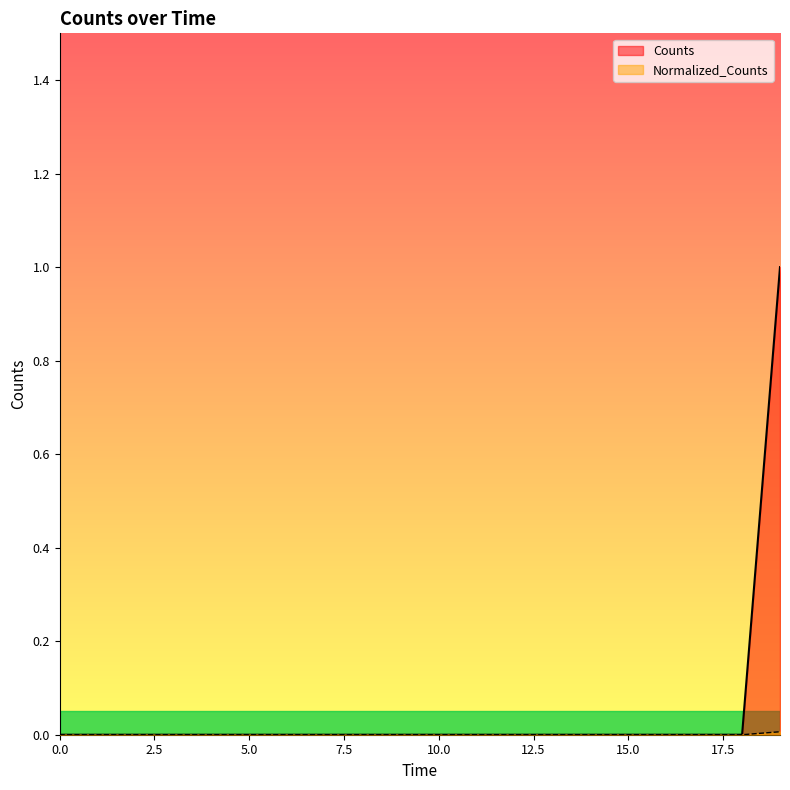

Reading left to right, extract all data points from this chart.

Counts: 0.0	0.0	0.0	0.0	0.0	0.0	0.0	0.0	0.0	0.0	0.0	0.0	0.0	0.0	0.0	0.0	0.0	0.0	0.0	1.0
Normalized_Counts: 0.0	0.0	0.0	0.0	0.0	0.0	0.0	0.0	0.0	0.0	0.0	0.0	0.0	0.0	0.0	0.0	0.0	0.0	0.0	0.0